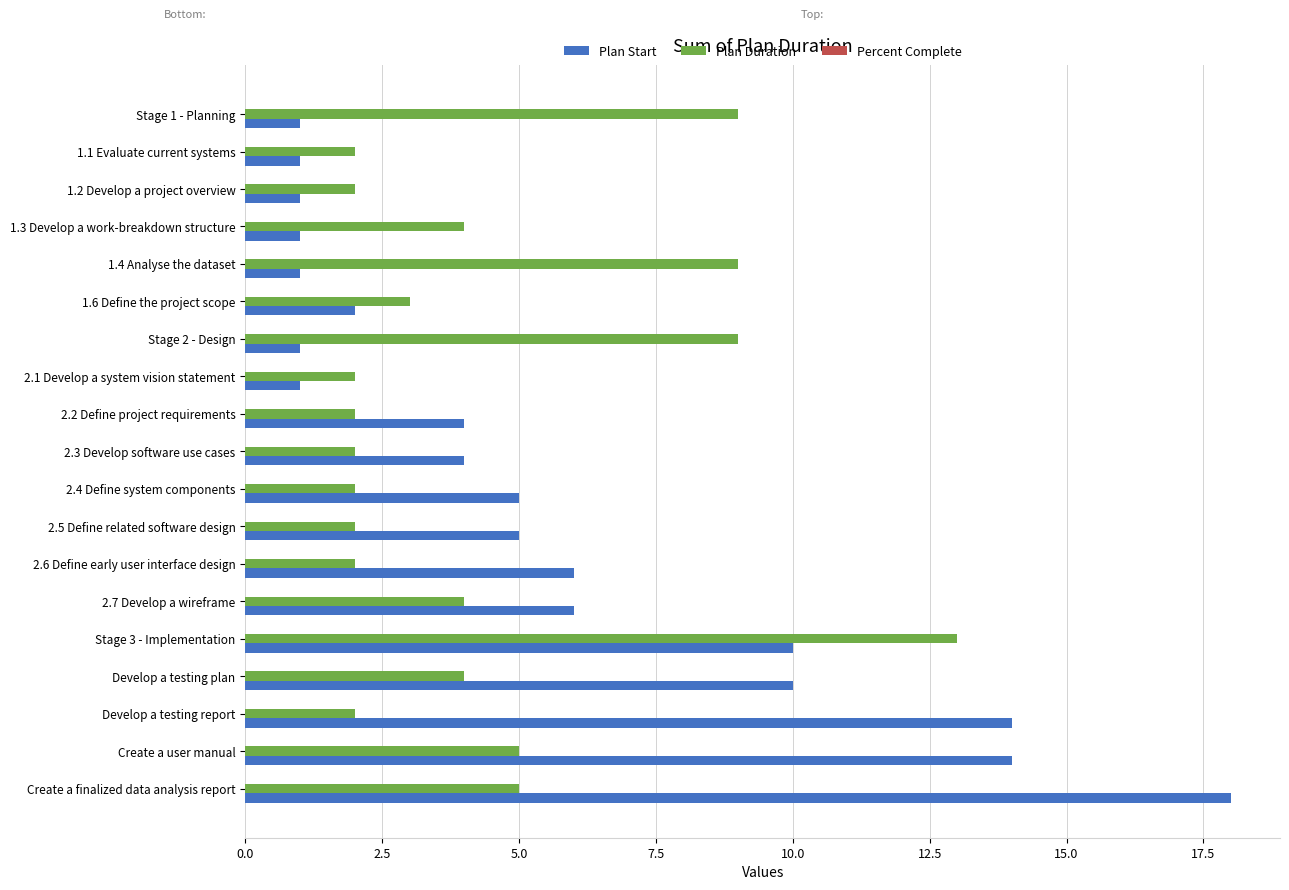

Is the value of Plan Duration at Stage 3 - Implementation greater than the value of Plan Start at 1.2 Develop a project overview?

Yes